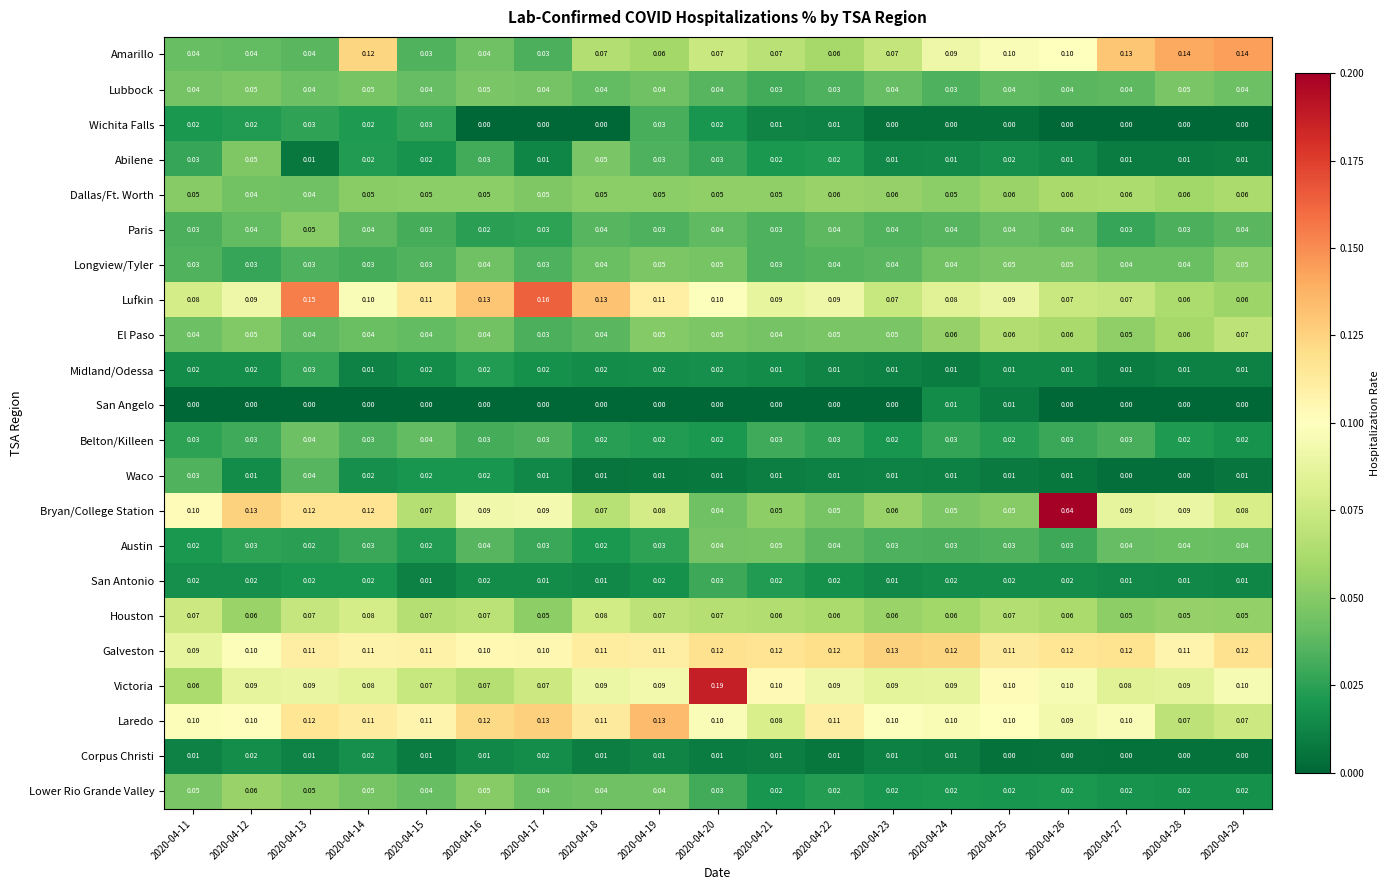

Between 2020-04-11 and 2020-04-18, which series saw the biggest shift?

Lufkin